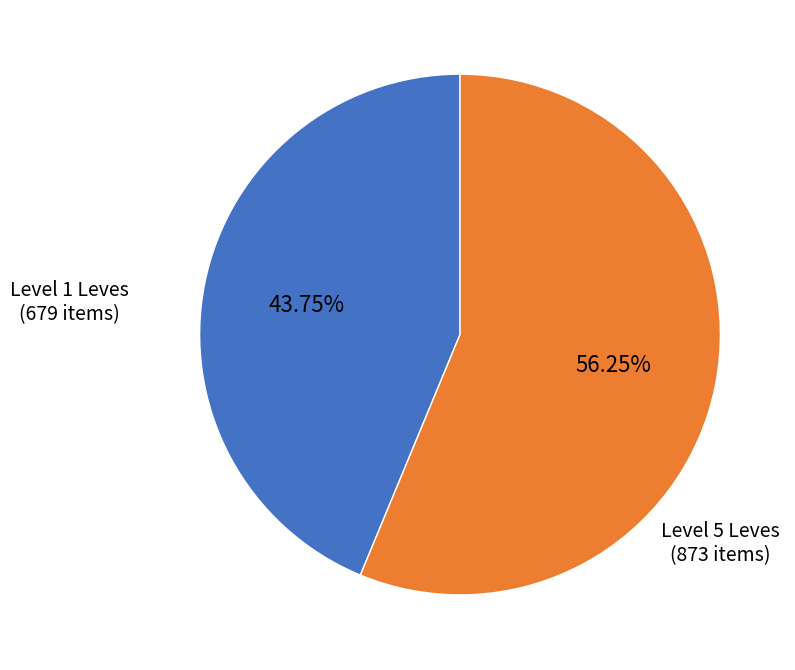

How many slices are in this pie chart?

2